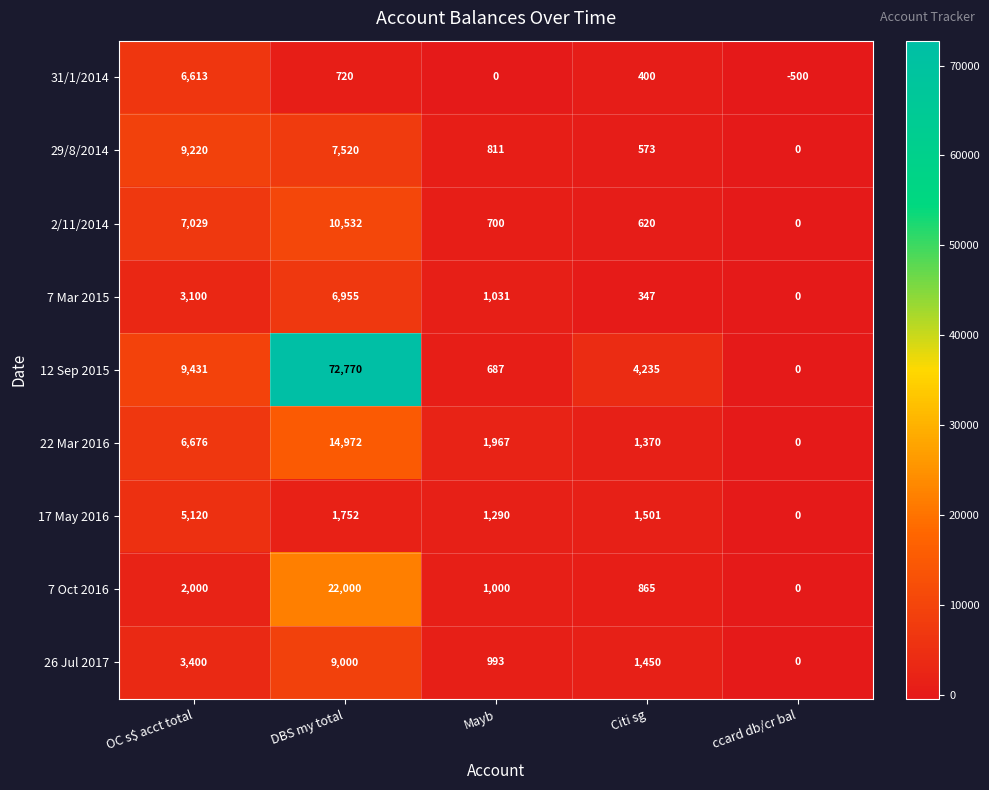

Which series has the largest total across all categories?

12 Sep 2015